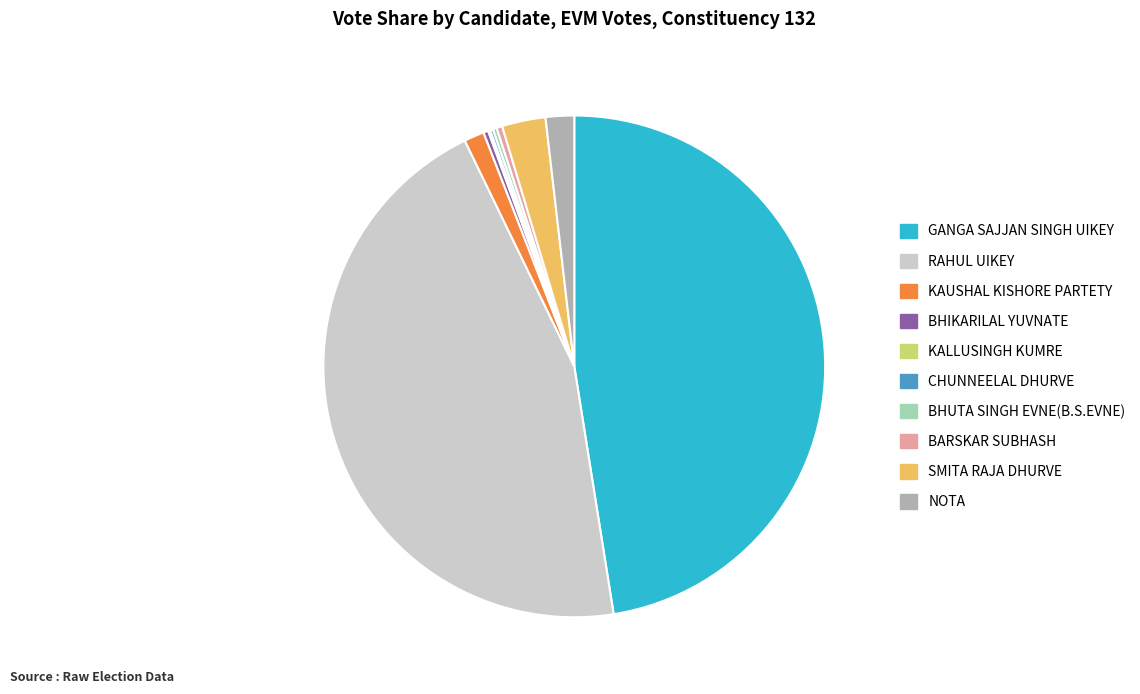

Is there any slice that represents more than half of the pie?

No